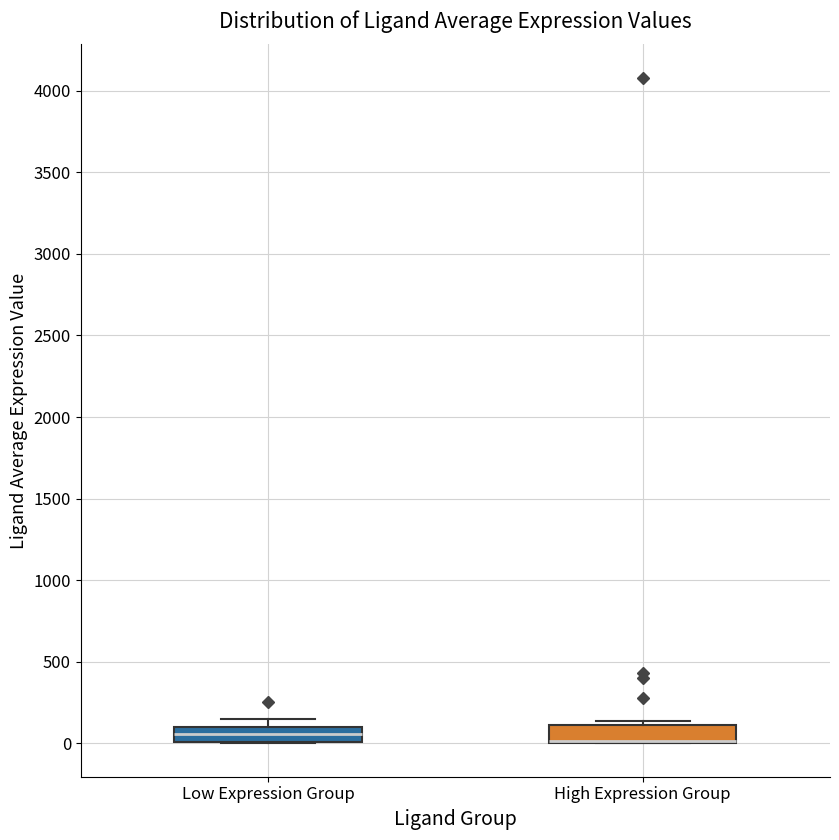

Reading left to right, read every box against the y-axis: the position of its median line, the range the box covers, and the ends of its whiskers. The values are not printed on the chart, so give them approximately, as read against the axis.

Low Expression Group: median 50, box 0 to 100, whiskers 0 to 150
High Expression Group: median 0 (drawn on the box's lower edge), box 0 to 100, whiskers 0 to 150